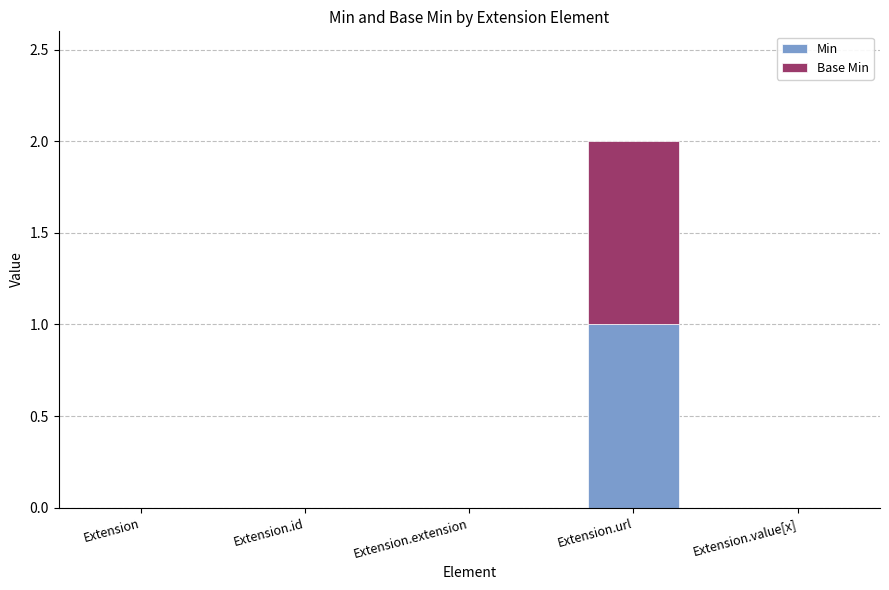

Count the Min values in the range 0 to 1.

5